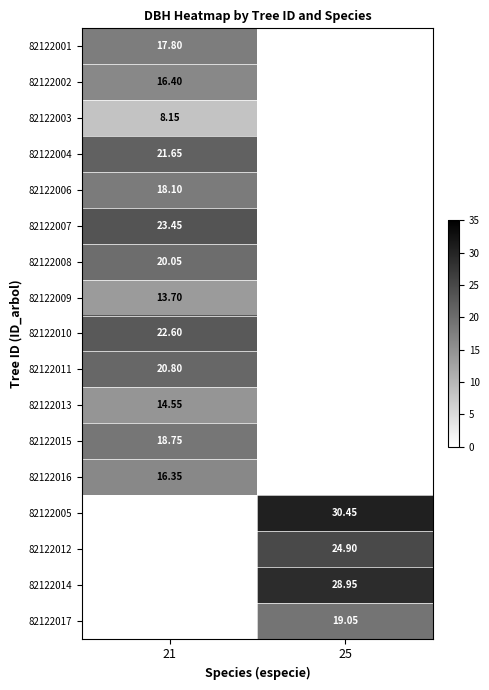

Is it true that 82122012 equals 16.0 at 25?

False